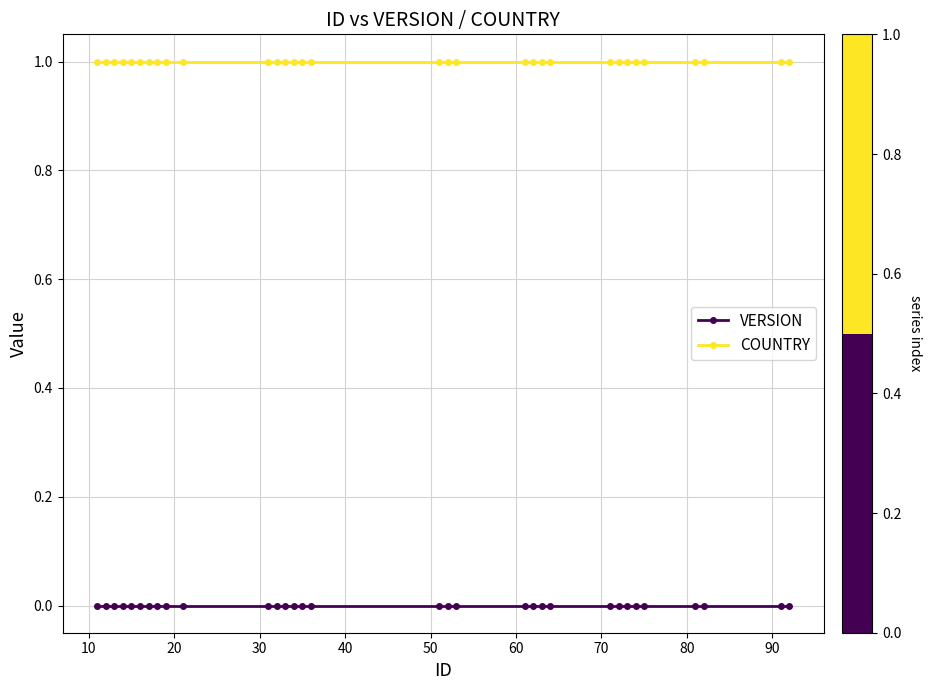

Which series has the largest total across all categories?

COUNTRY